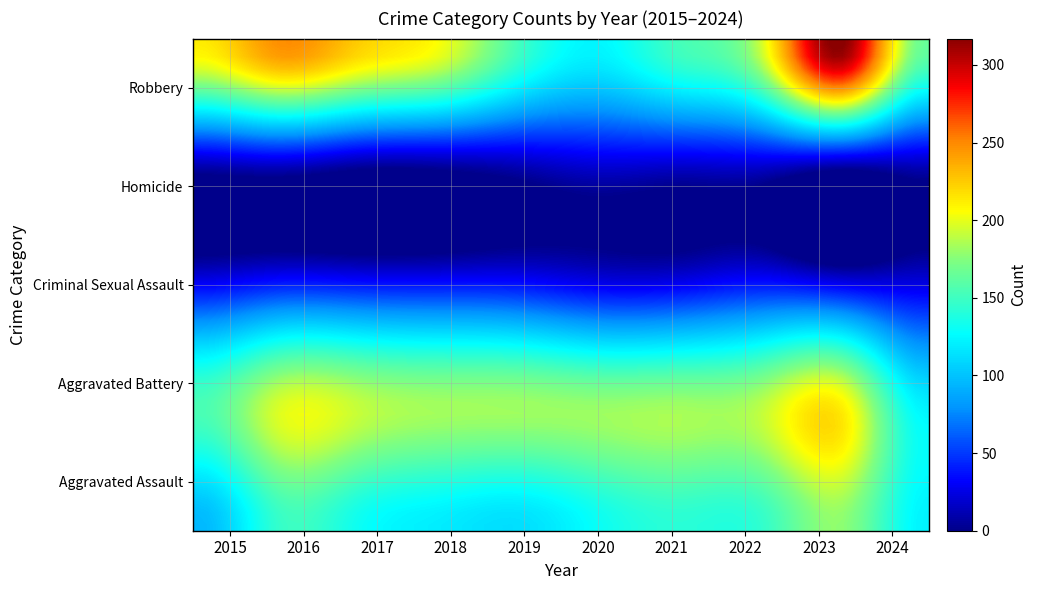

What is the sum of all Robbery values?

1994